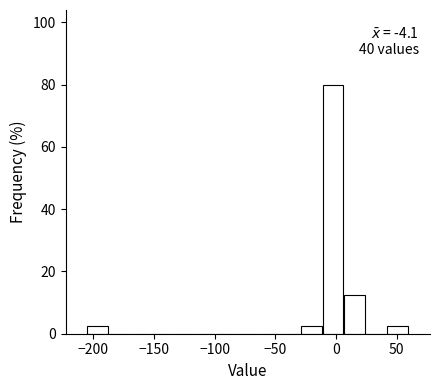

Around what value on the x-axis is the tallest bar? Give the approximate position of its centre, as read against the axis.

0